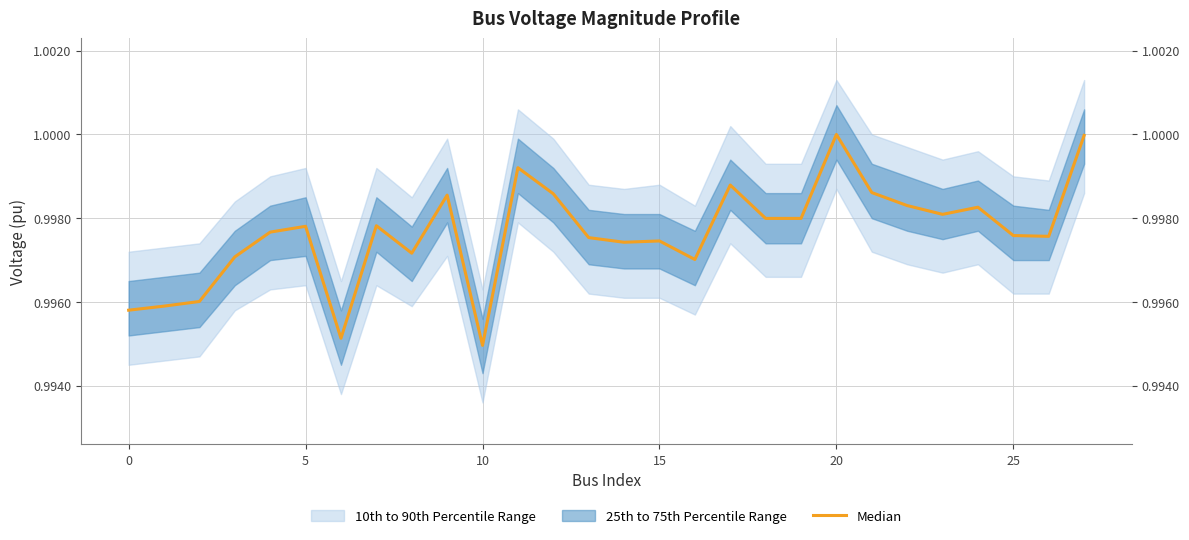

Is it true that the value at 25 is 1.0?

True